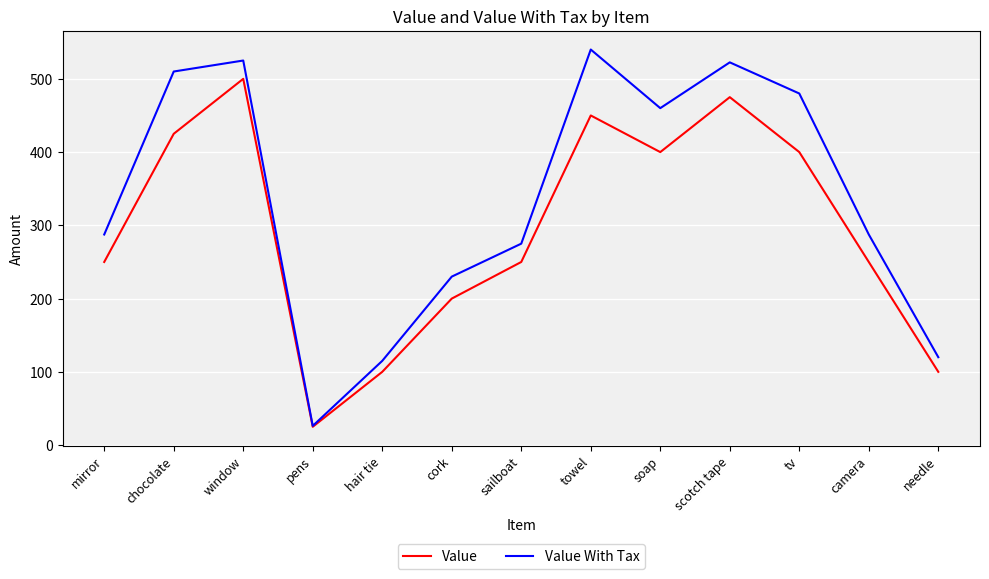

Rank the series by their average value, from lowest to highest.

Value, Value With Tax